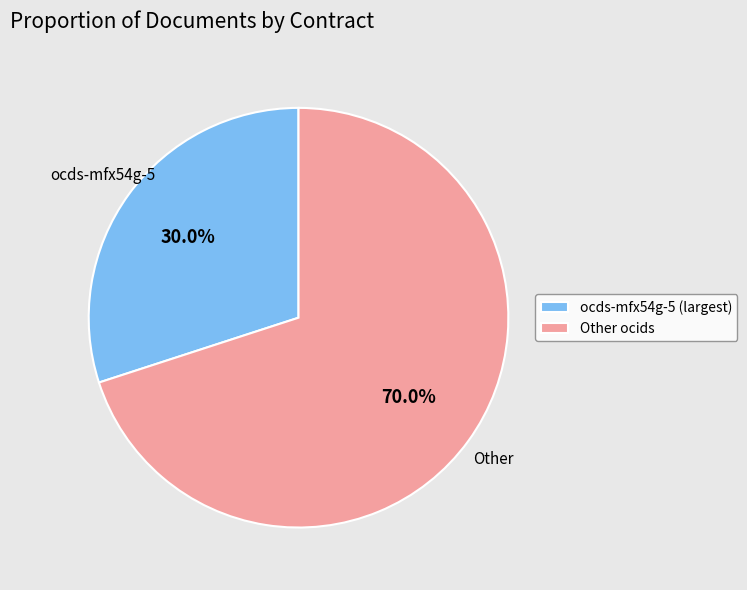

Which category has the smallest portion of the pie?

ocds-mfx54g-5 (largest)